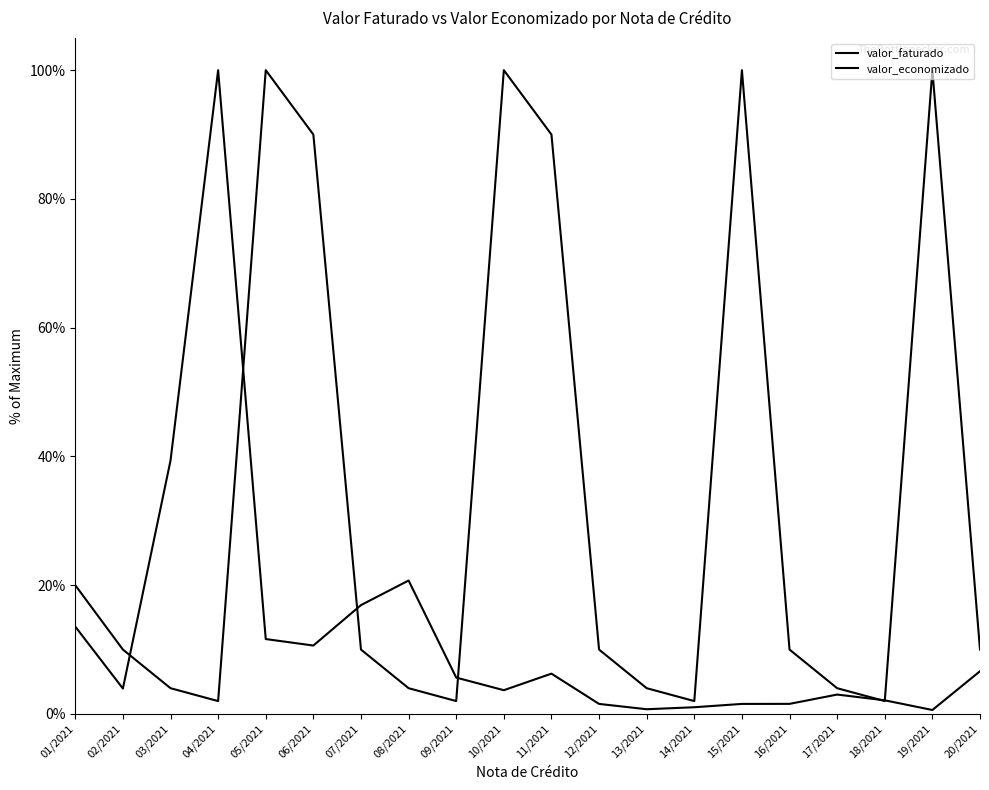

Which series has the largest range (max minus min)?

valor_economizado